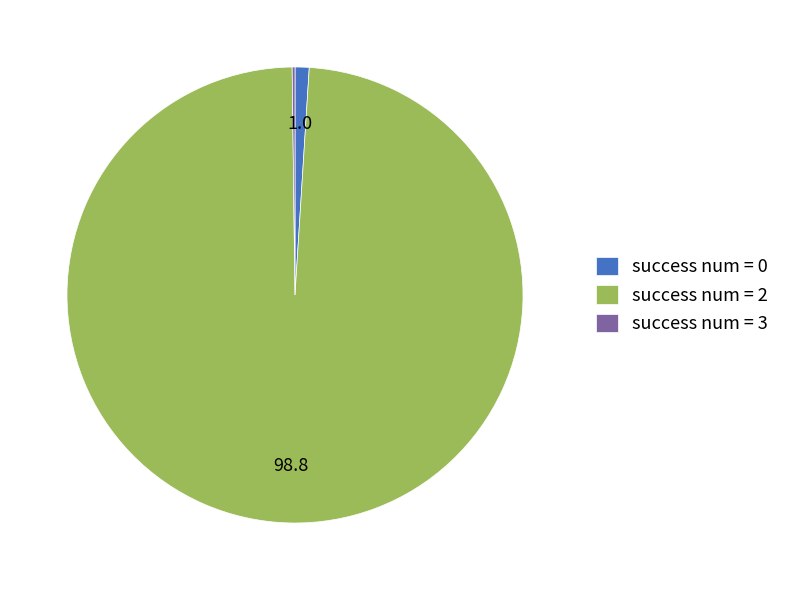

Is the sum of success num = 0 and success num = 2 greater than half?

Yes